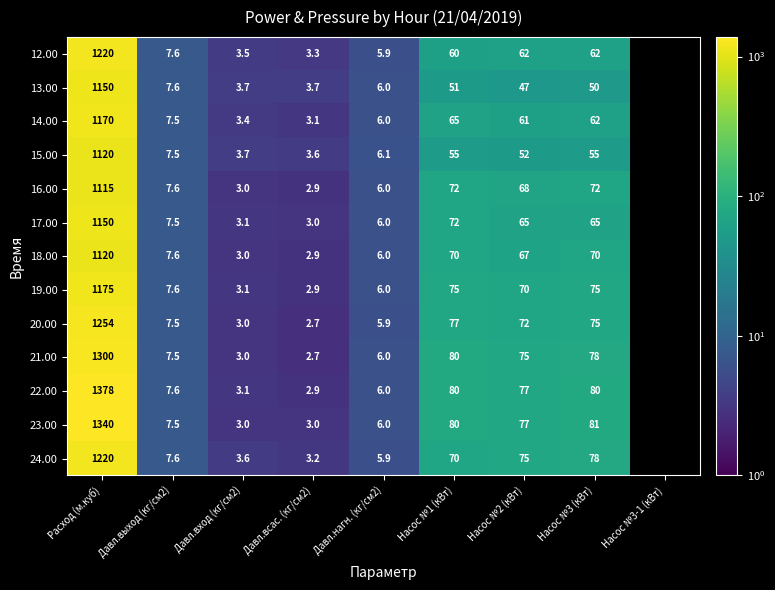

What is the total value across all series at Насос №3 (кВт)?

903.0